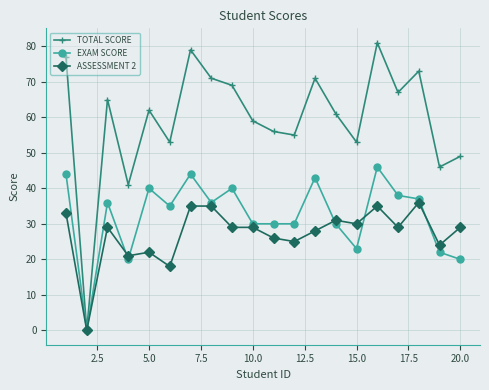

Which series has the largest total across all categories?

TOTAL SCORE